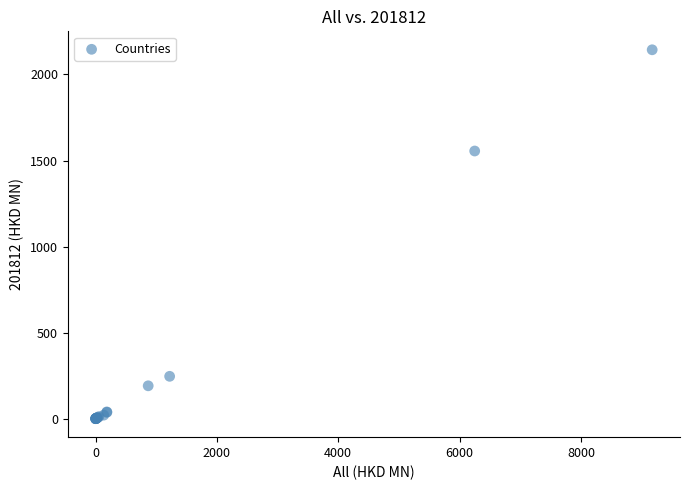

What Y value in the scatter plot is closest to 1071?

1555.2